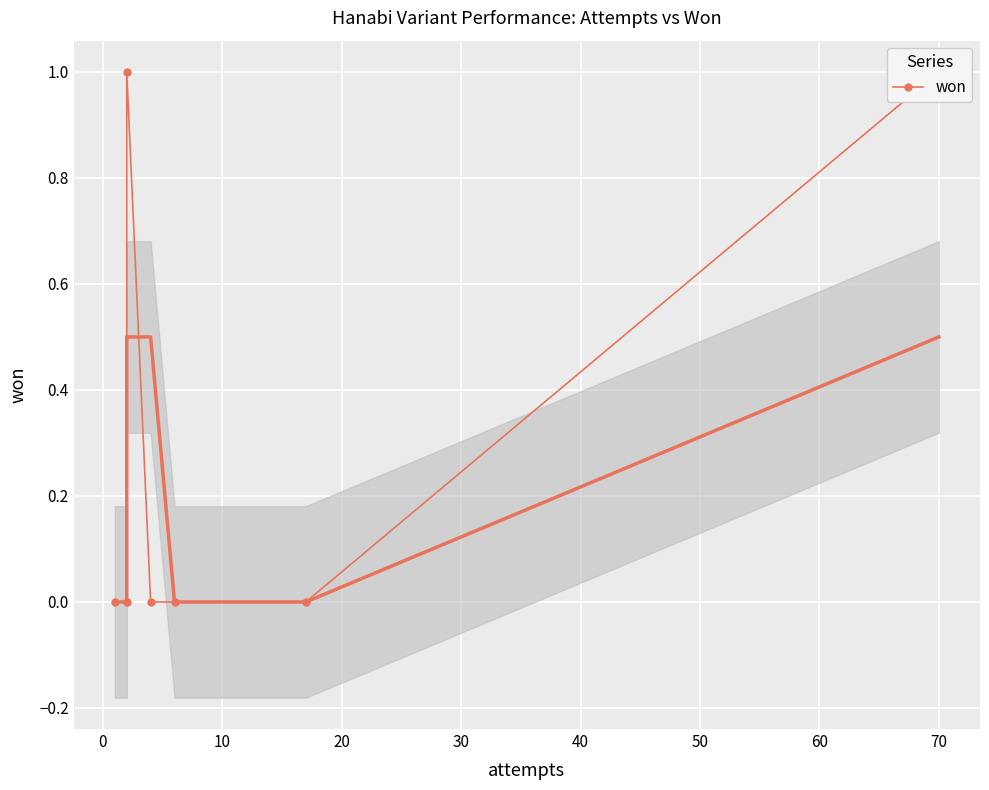

How many positive values are there?

2